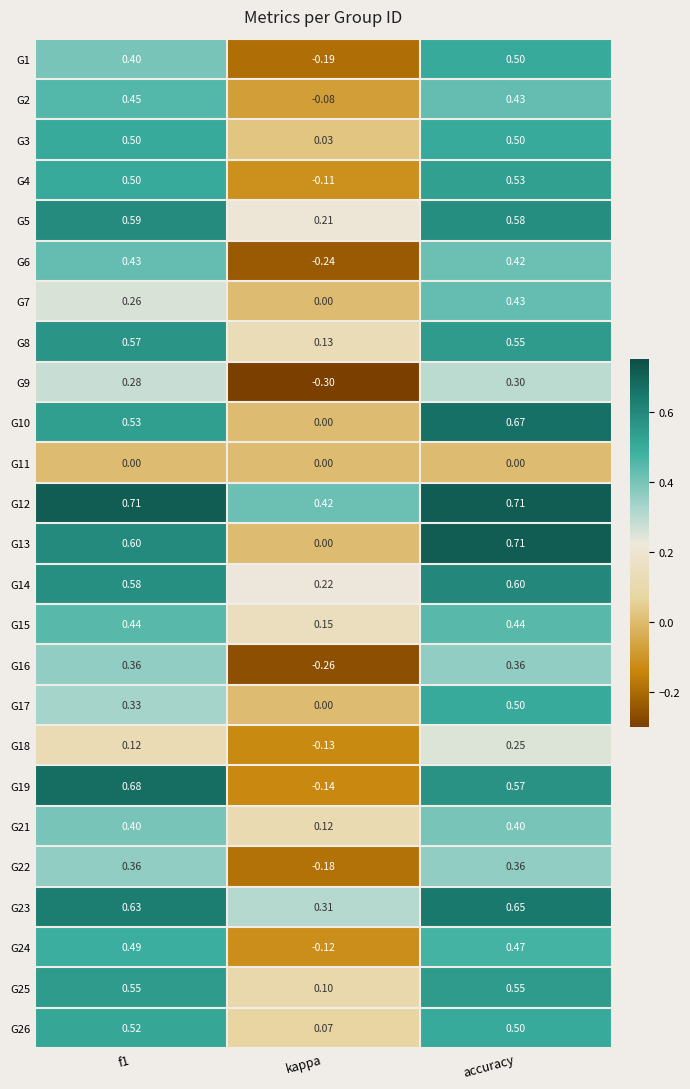

Is the value of G8 at kappa greater than the value of G9 at accuracy?

No